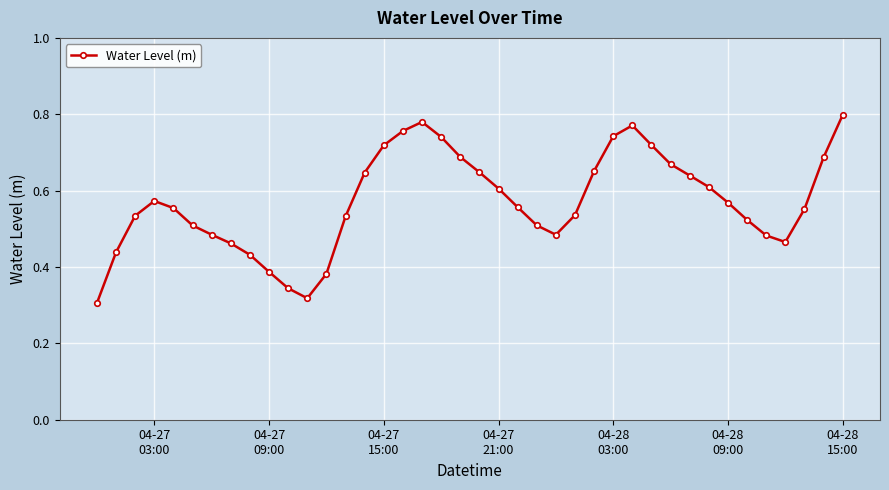

How many points are lower than both their immediate neighbors (excluding endpoints)?

3